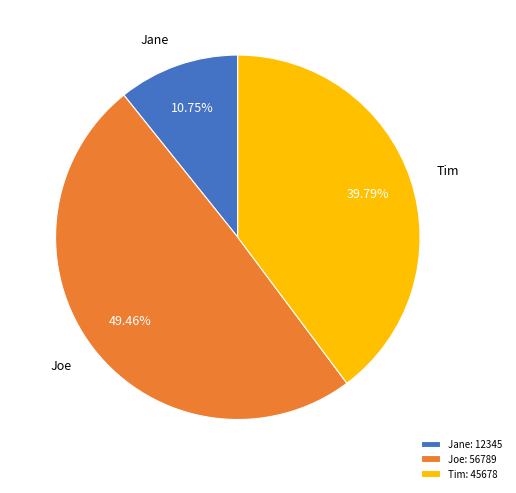

Count the number of slices in the pie.

3